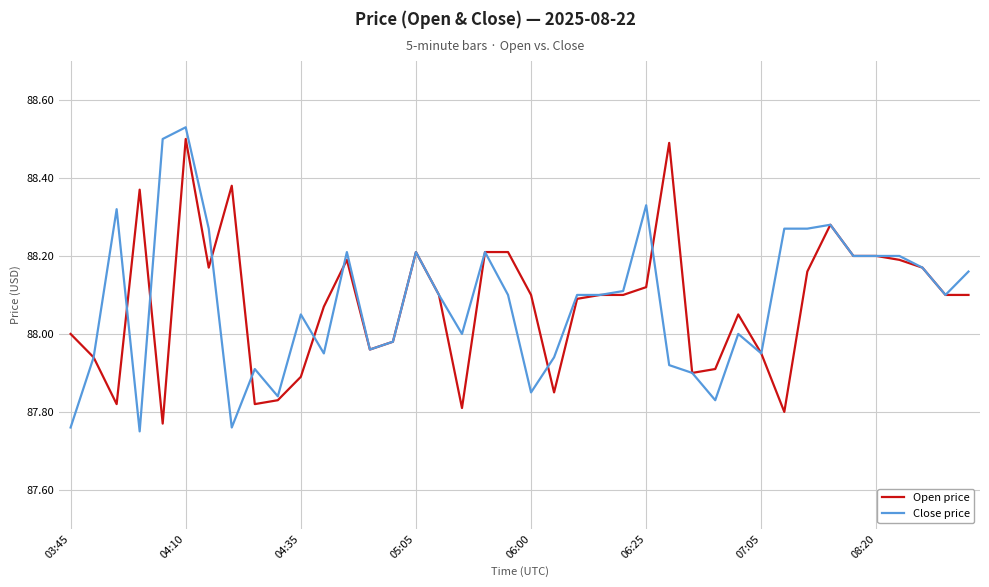

Which series has the largest range (max minus min)?

Close price